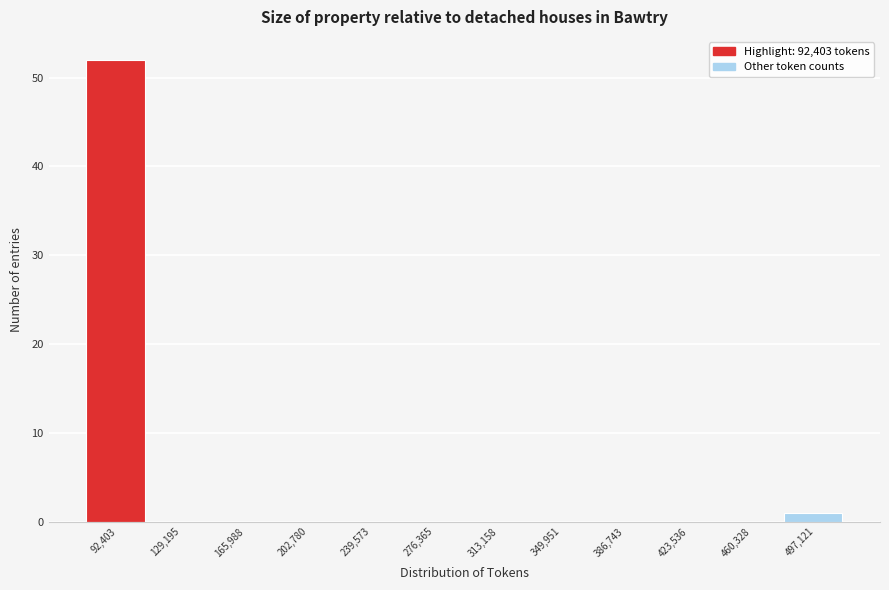

Reading left to right, transcribe all the data shown in this chart.

92,403=52	129,195=0	165,988=0	202,780=0	239,573=0	276,365=0	313,158=0	349,951=0	386,743=0	423,536=0	460,328=0	497,121=1